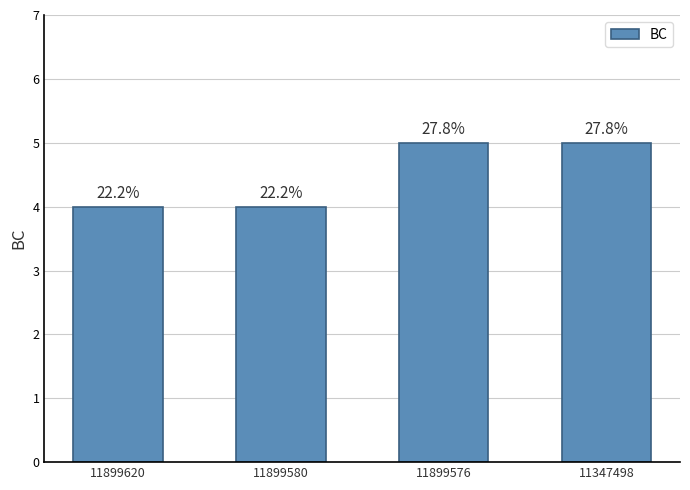

The value at 11347498 is 9. True or false?

False